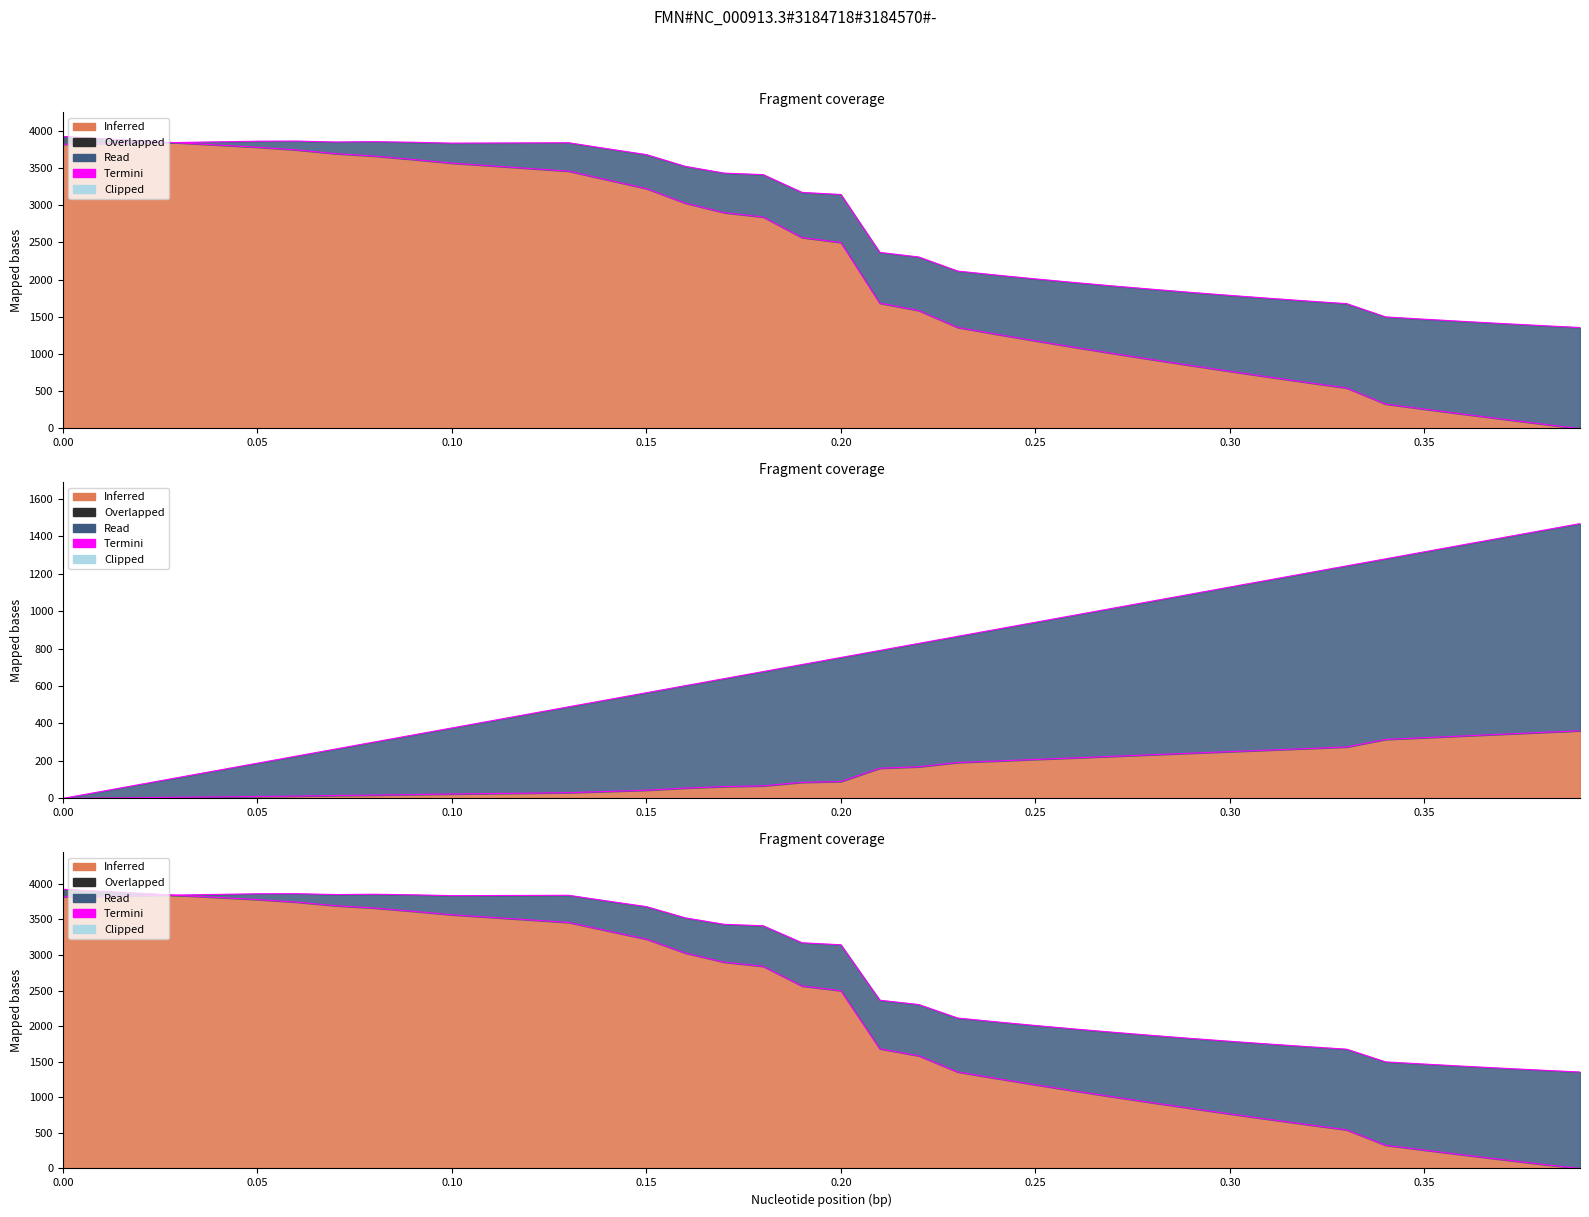

How many values are below 3171?

20